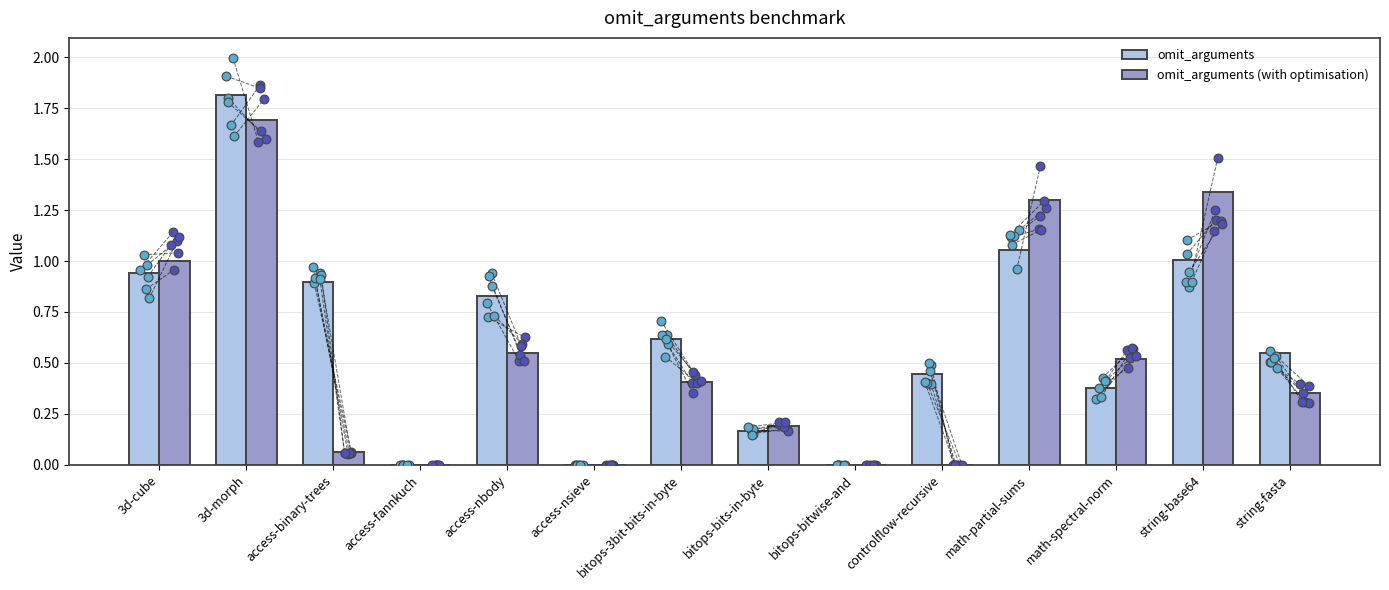

At how many categories does at least one series exceed 0?

11